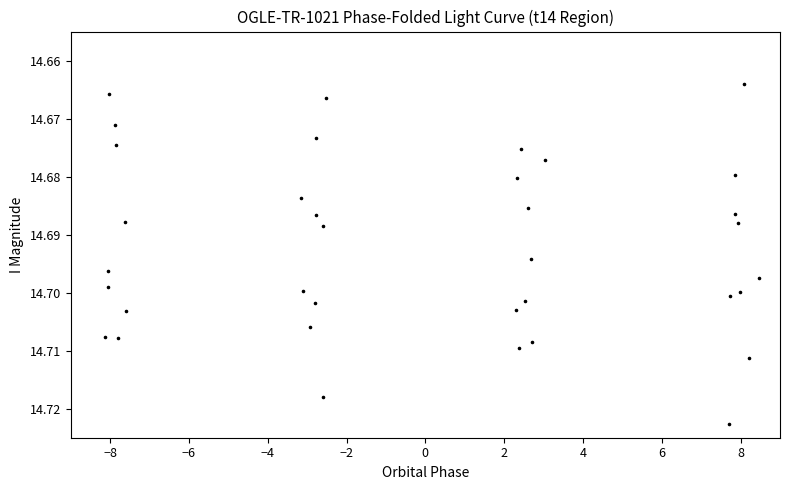

What is the range of X values (max minus min)?

16.6